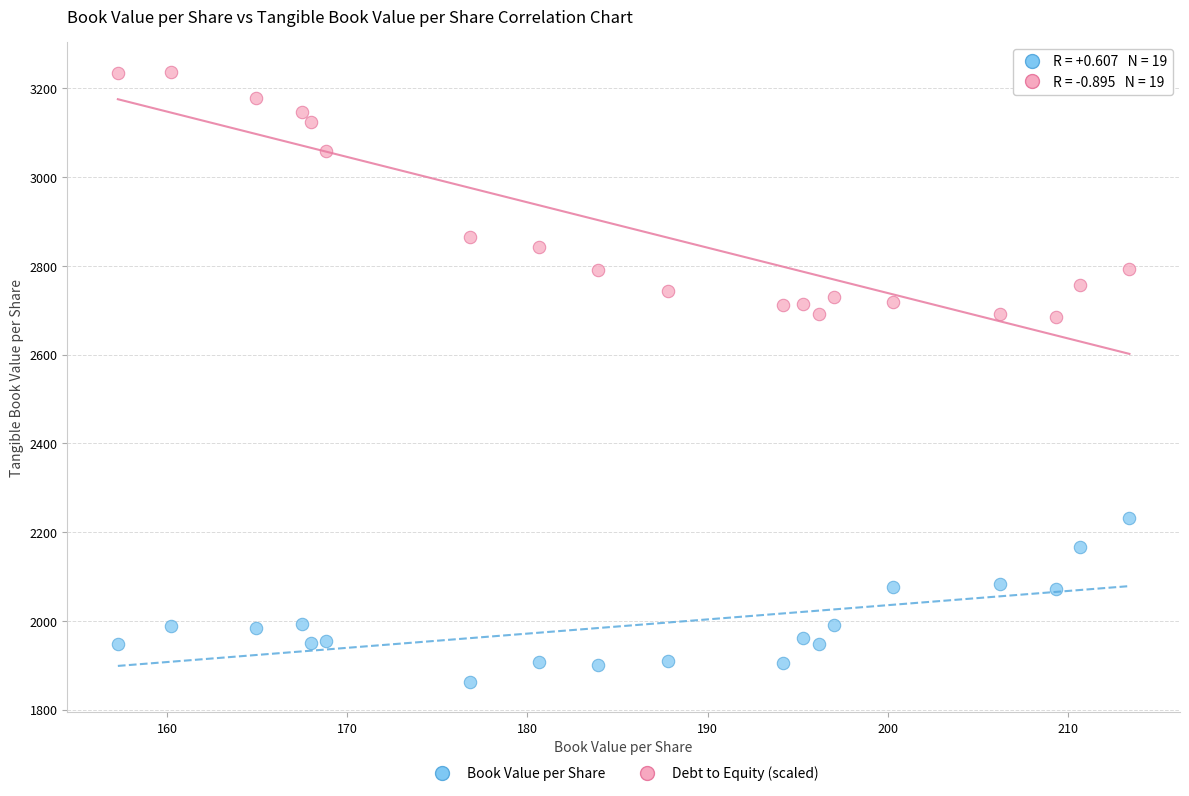

Across all data points, what is the range of Y values (max minus min)?

1373.7